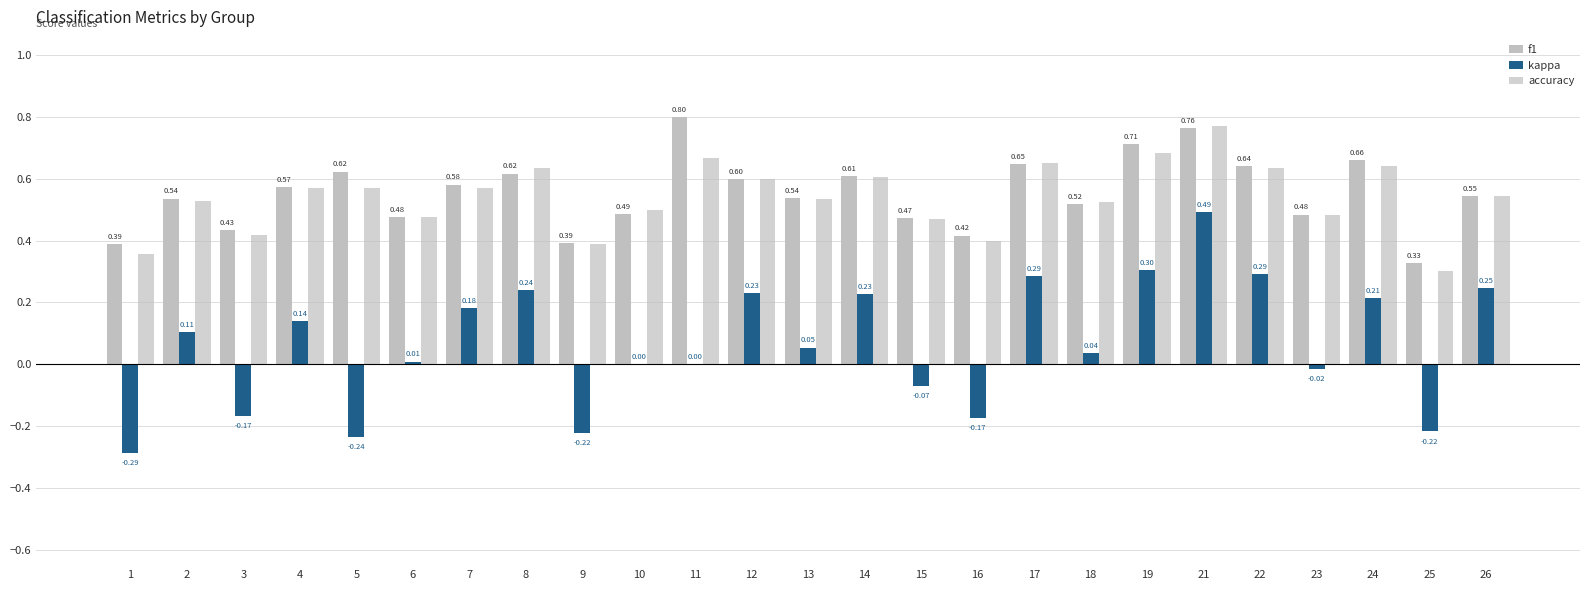

How many groups of bars are there?

25